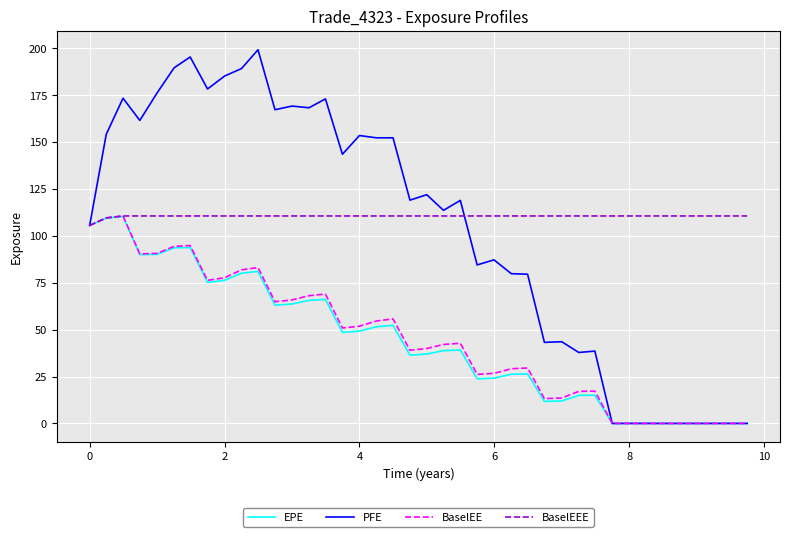

What is the highest value of the EPE series?

110.4